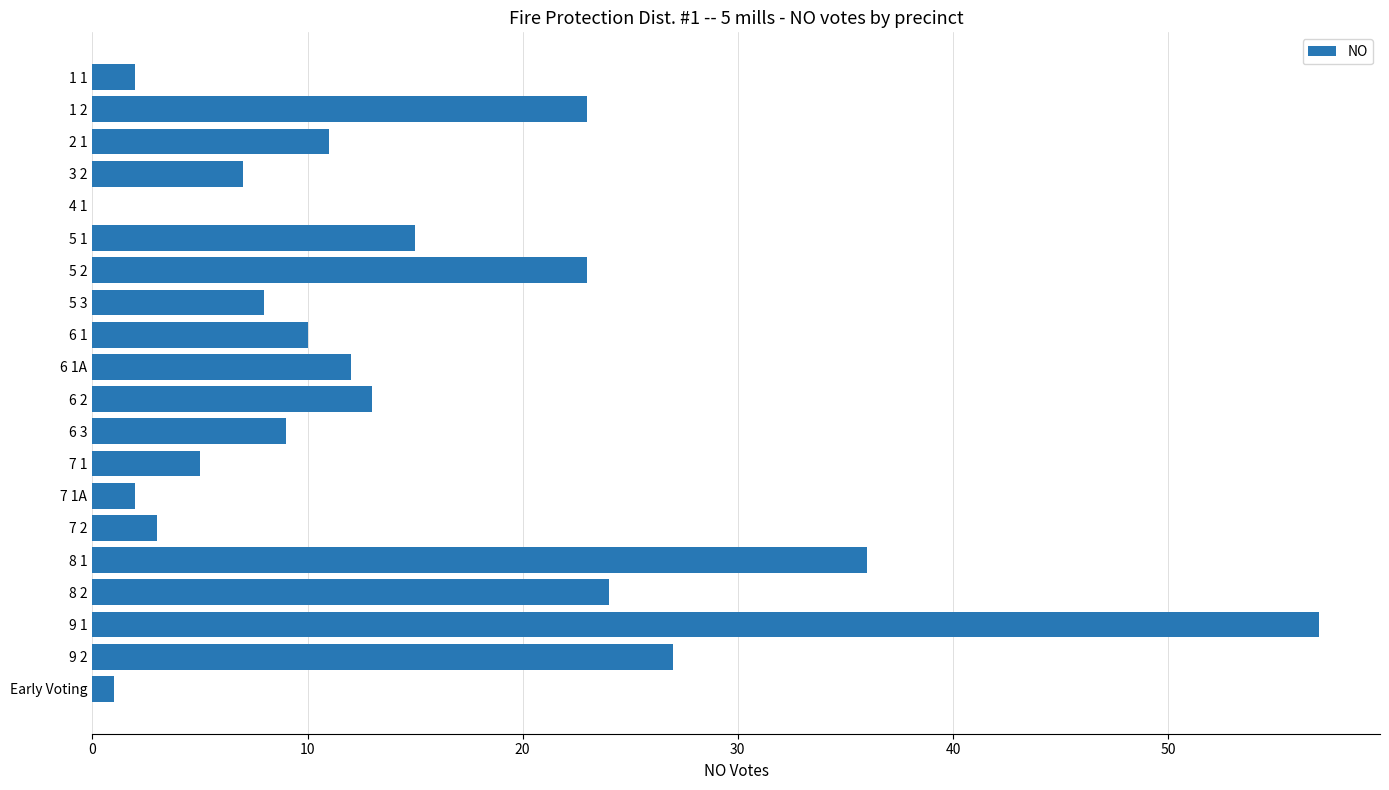

True or false: the data shows 12 at 3 2.

False